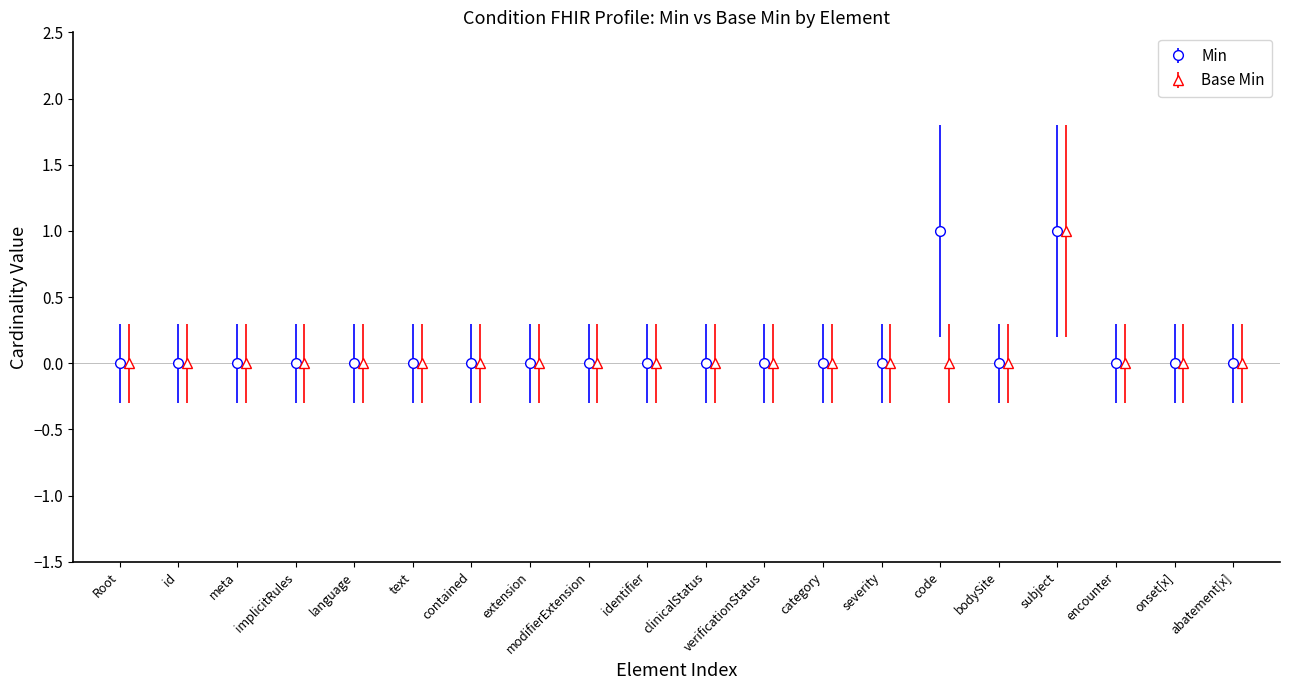

The Min series shows 2 at code. True or false?

False